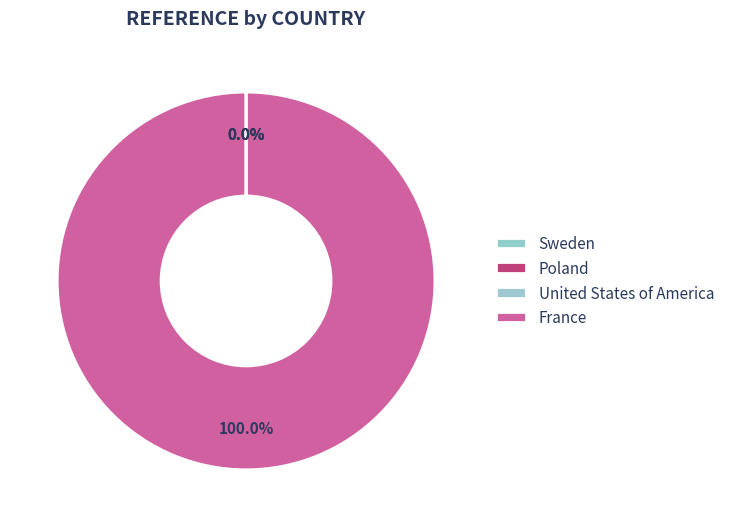

Which slice is the smallest?

Sweden